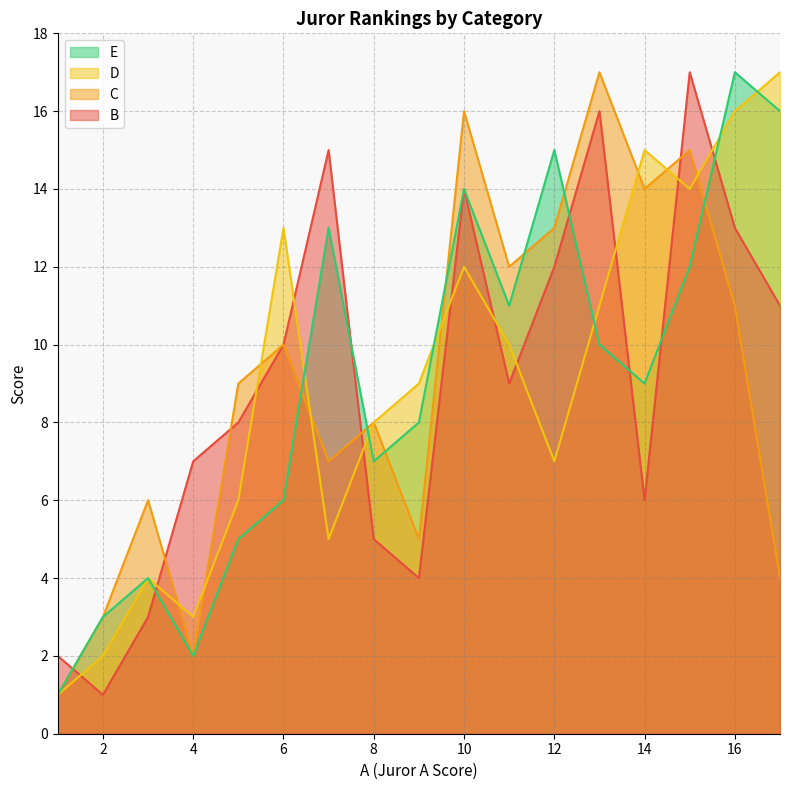

How many intersections are there between B and D?

11